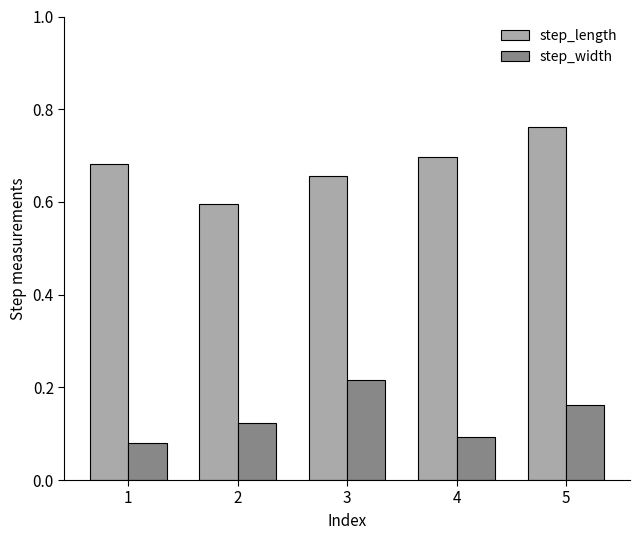

Between 2 and 4, which series saw the biggest shift?

step_length